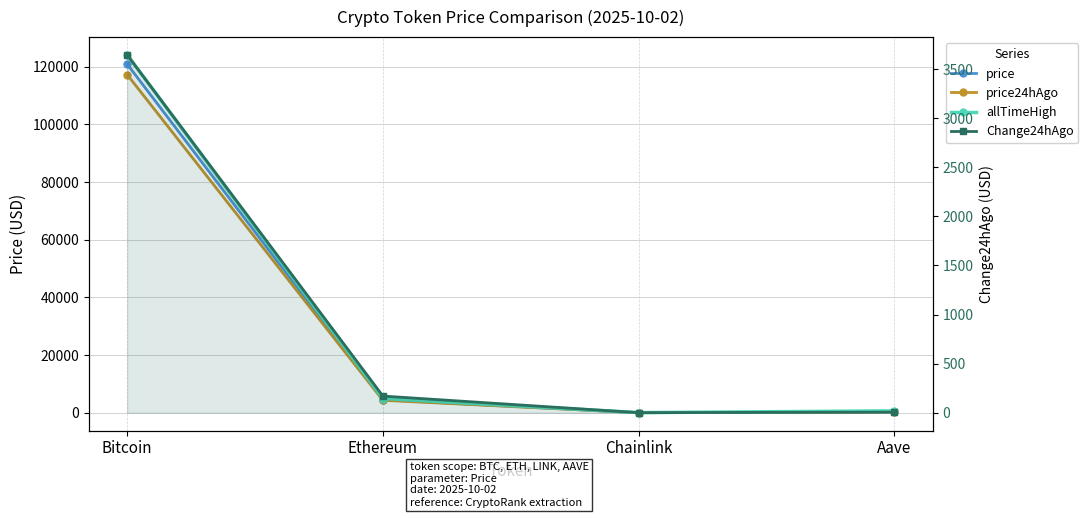

How many data points in allTimeHigh are less than 4946?

2